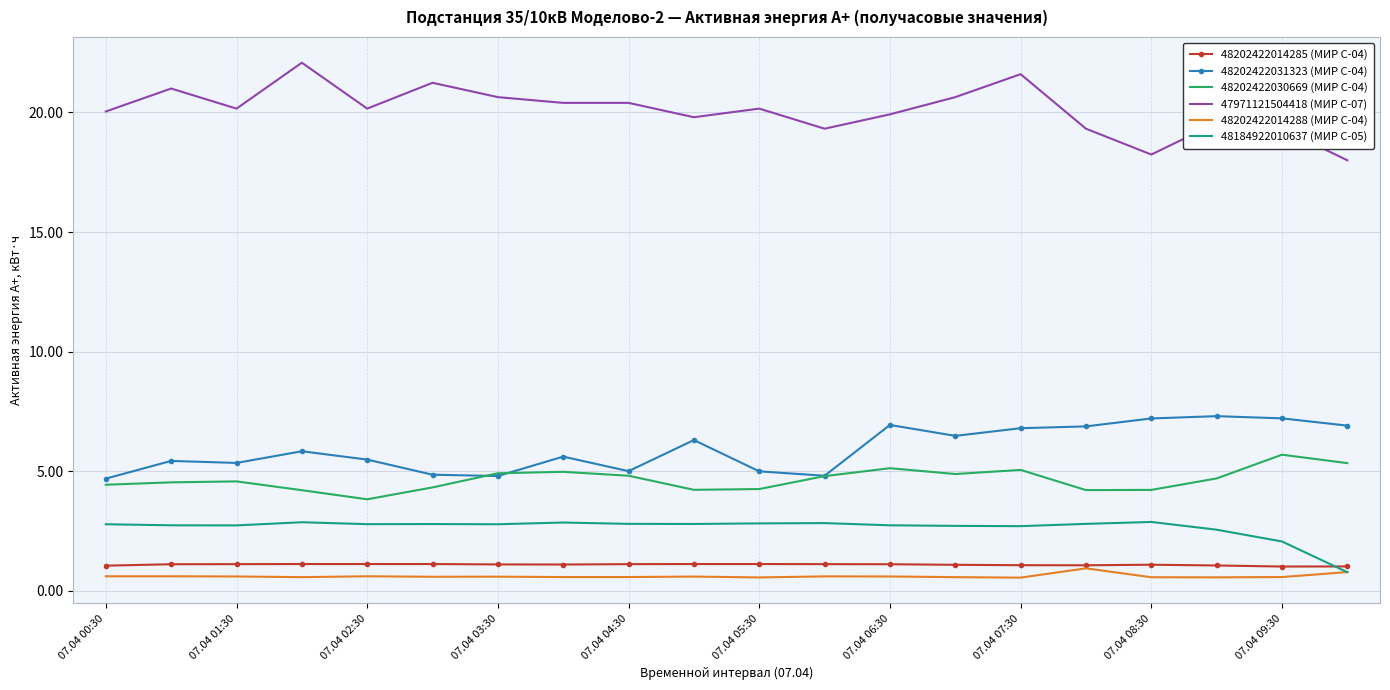

What is the average value of the 47971121504418 (МИР С-07) series?

20.1